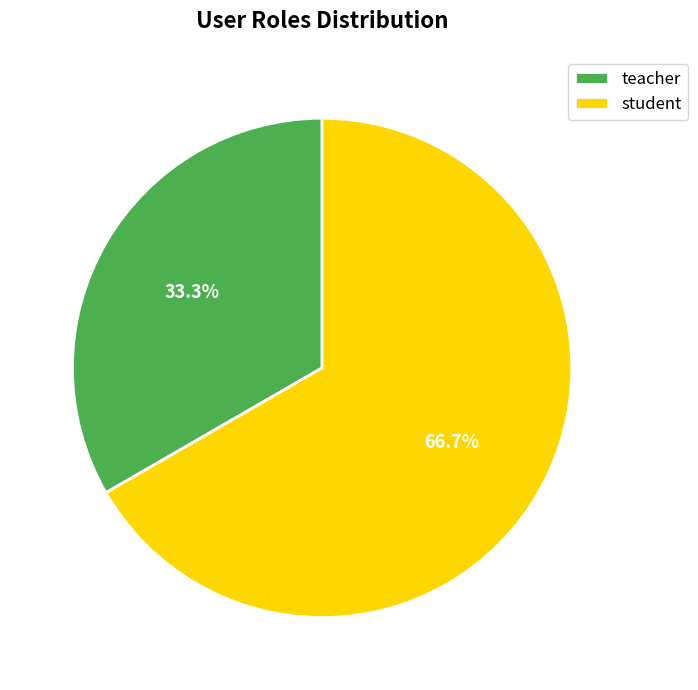

Is it true that student is 67% of the pie?

True